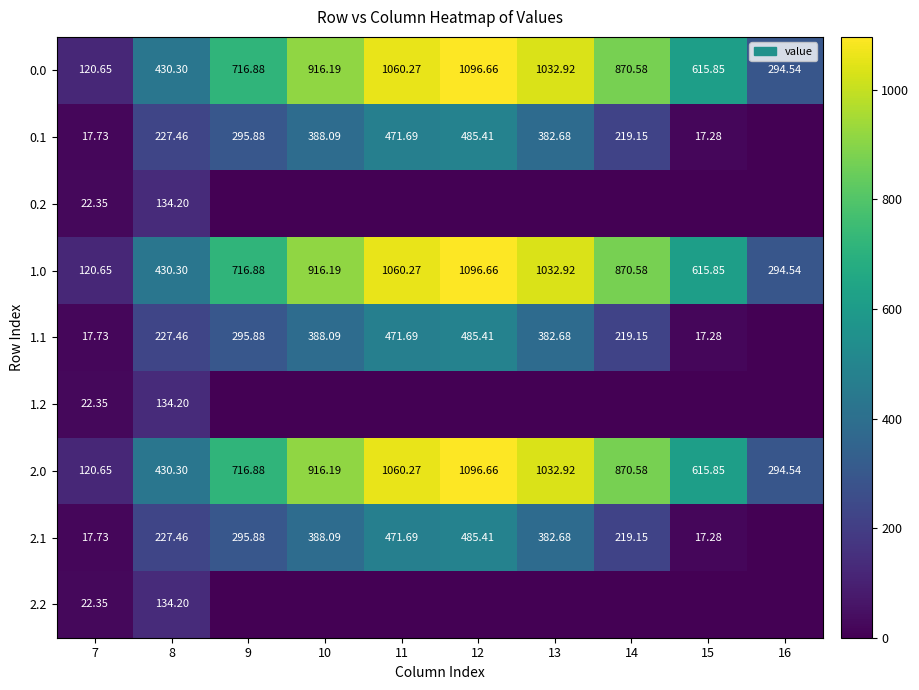

What is the difference between the highest and lowest values at 13?

1032.9